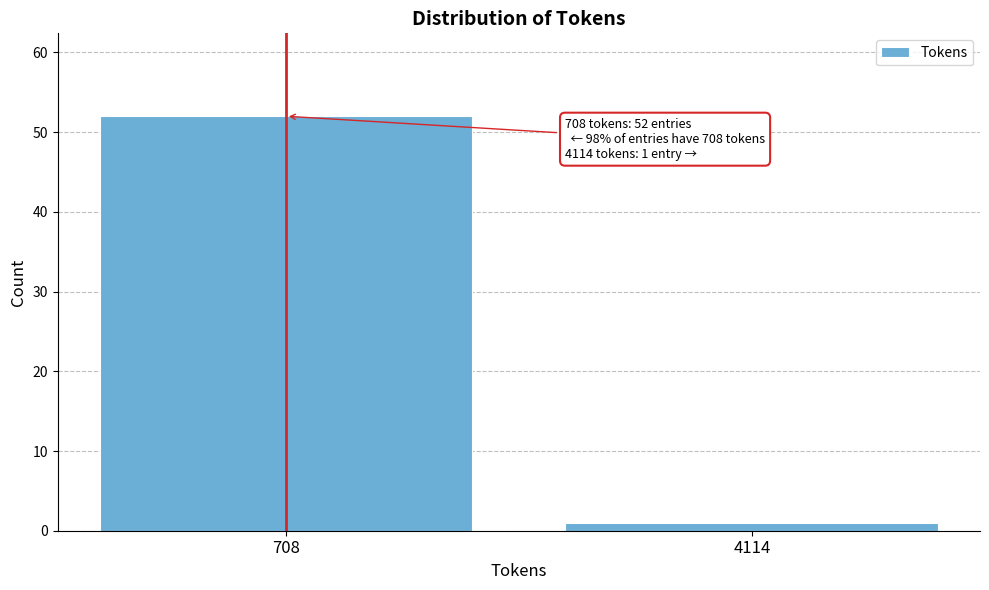

Reading right to left, what are all the values shown in this chart?

4114=1	708=52